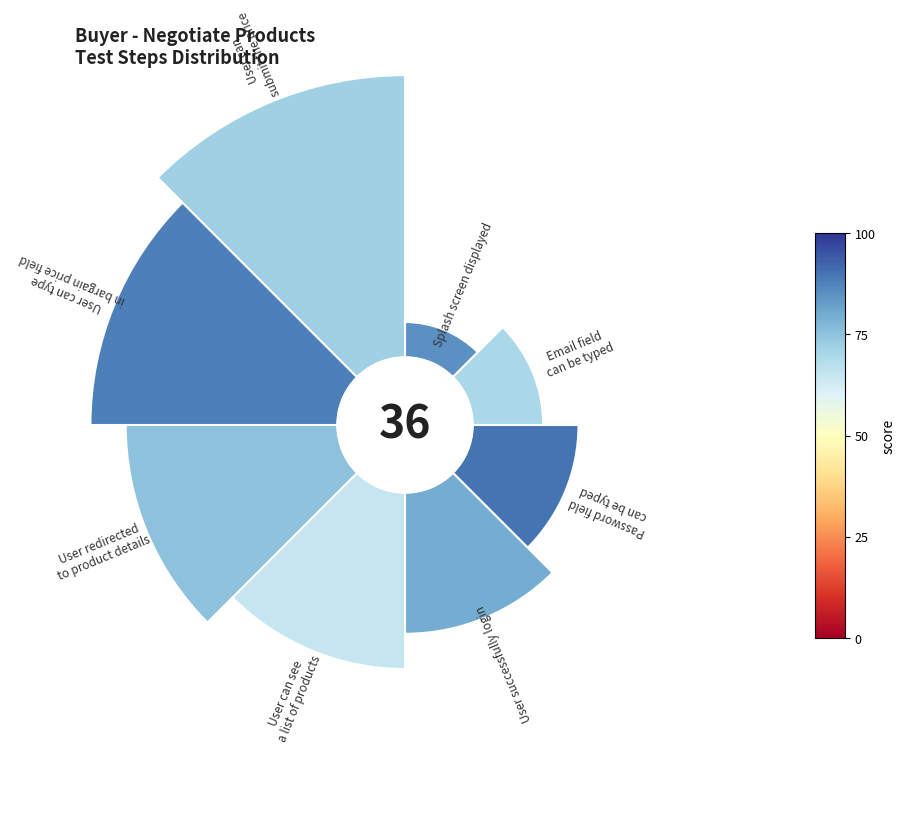

What portion of the pie excludes 4?

86.1%